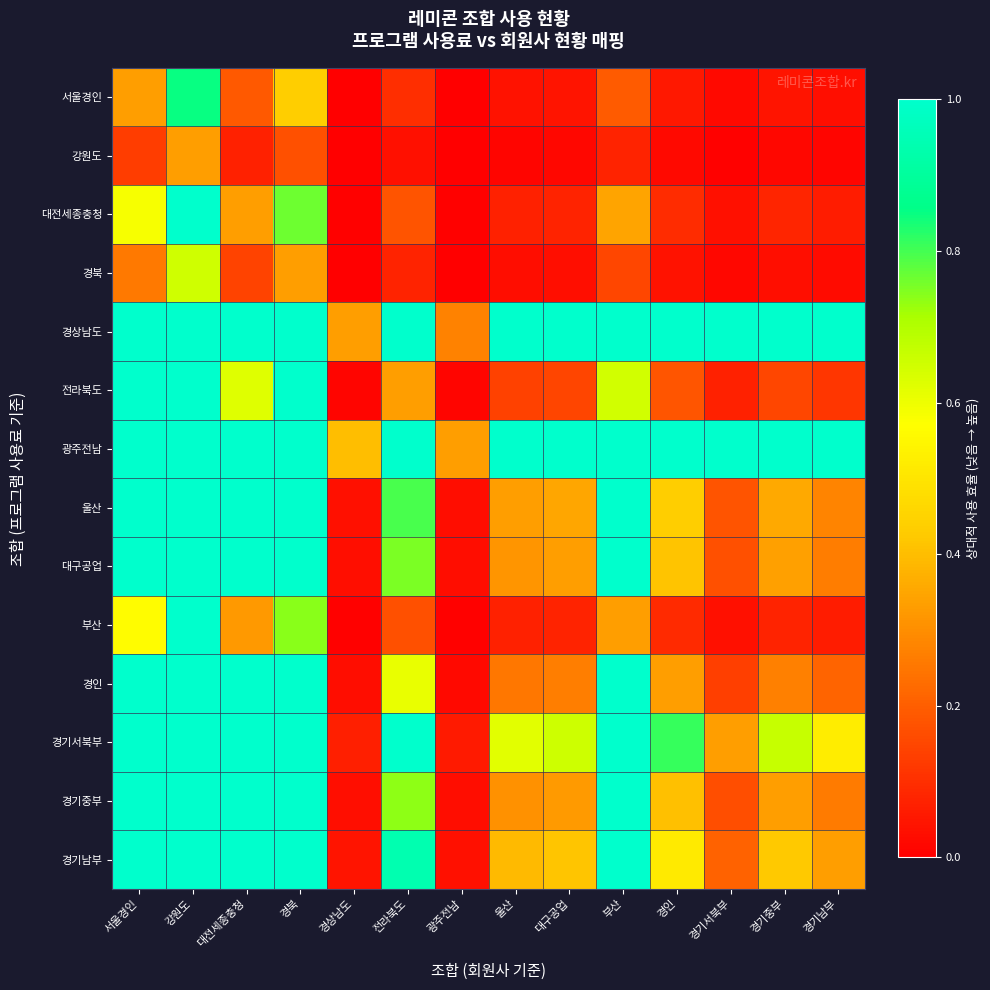

What is the difference between the highest and lowest values at 대전세종충청?

0.9